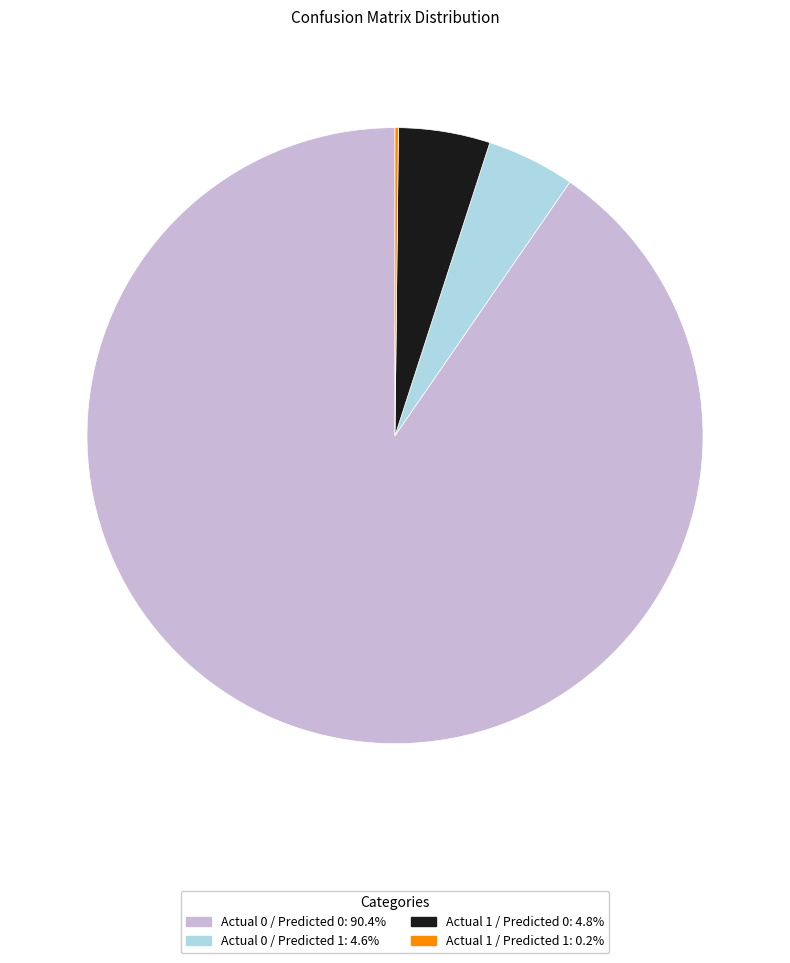

Is it true that Actual 0 / Predicted 0 is 90% of the pie?

True